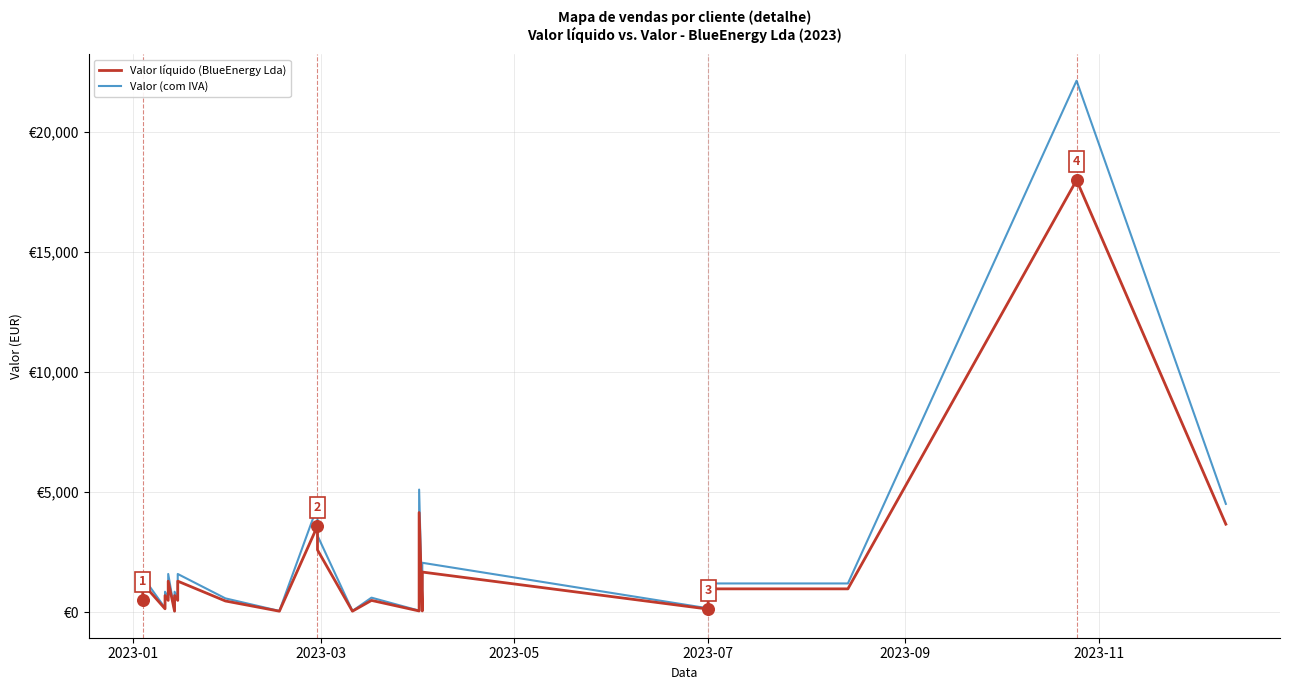

Which series contains the lowest Y value?

Valor líquido (BlueEnergy Lda)